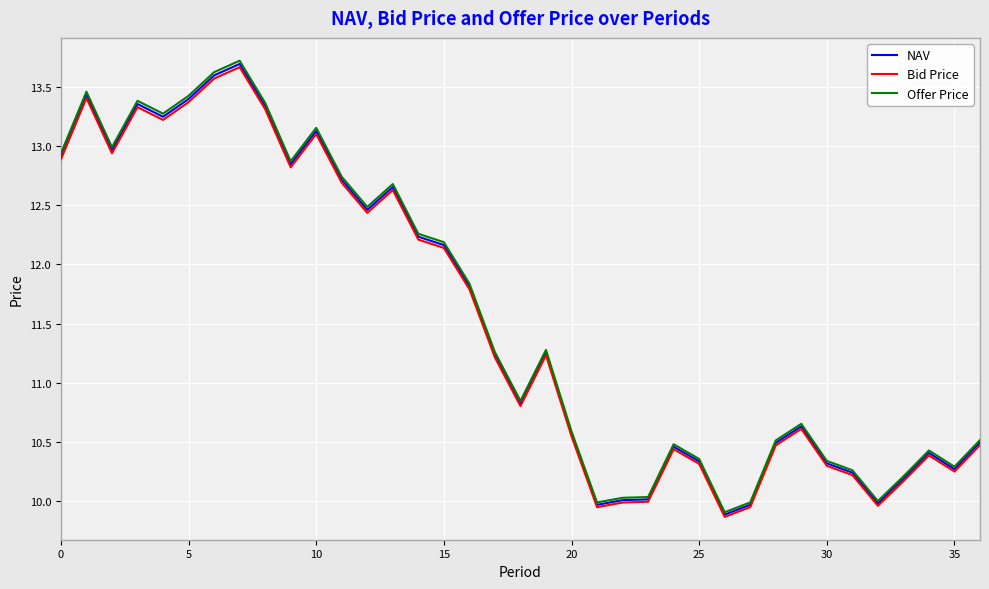

What are all the series names shown in the legend?

NAV, Bid Price, Offer Price